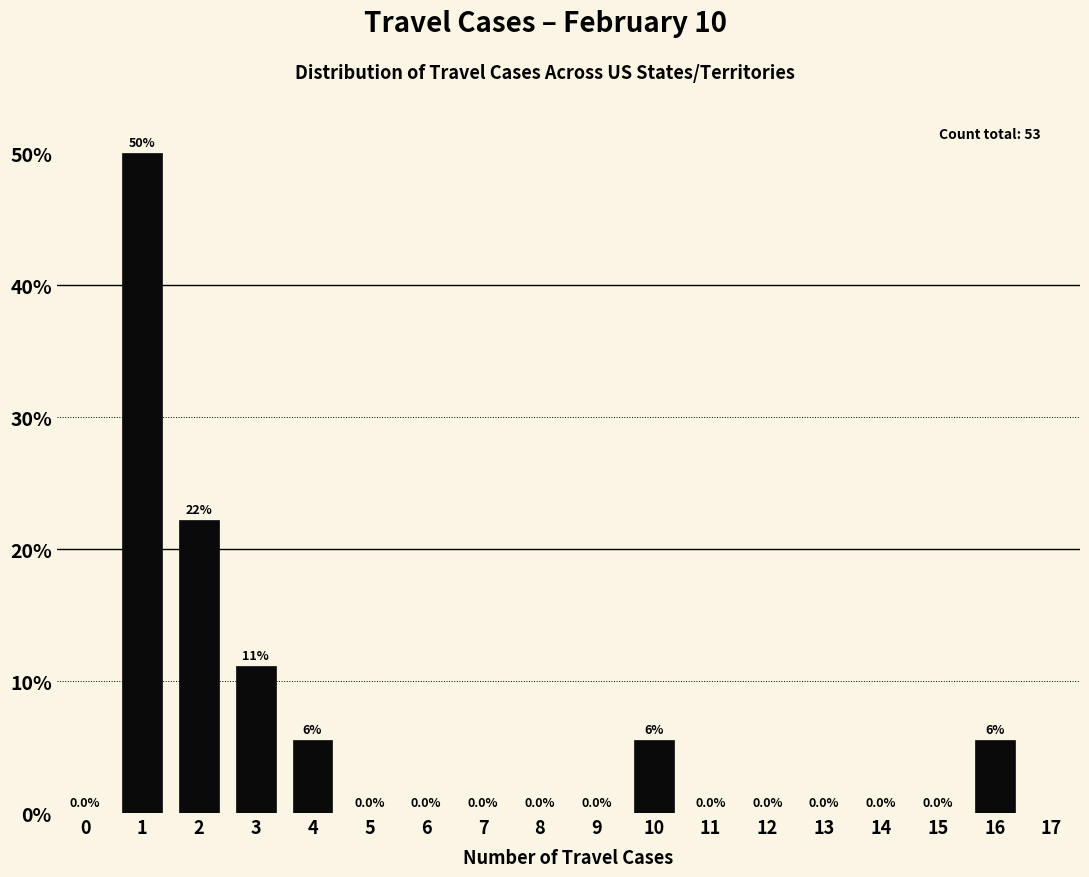

Over which range of the x-axis is the bar tallest?

0.5 to 1.5